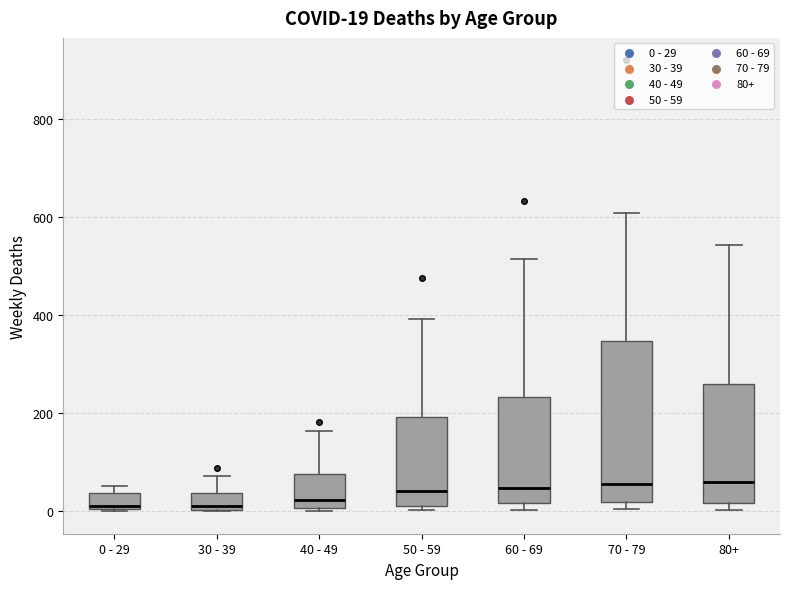

Comparing the boxes themselves (not the whiskers), which one is the tallest?

70 - 79